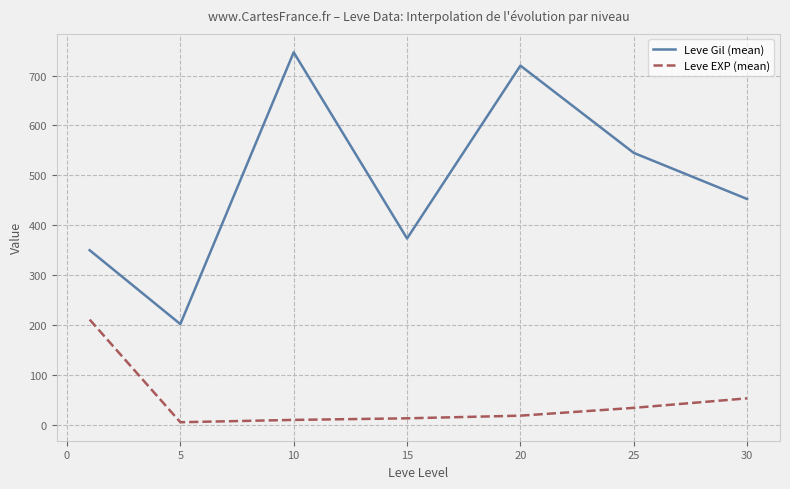

List the series in order of their peak value, lowest first.

Leve EXP (mean), Leve Gil (mean)